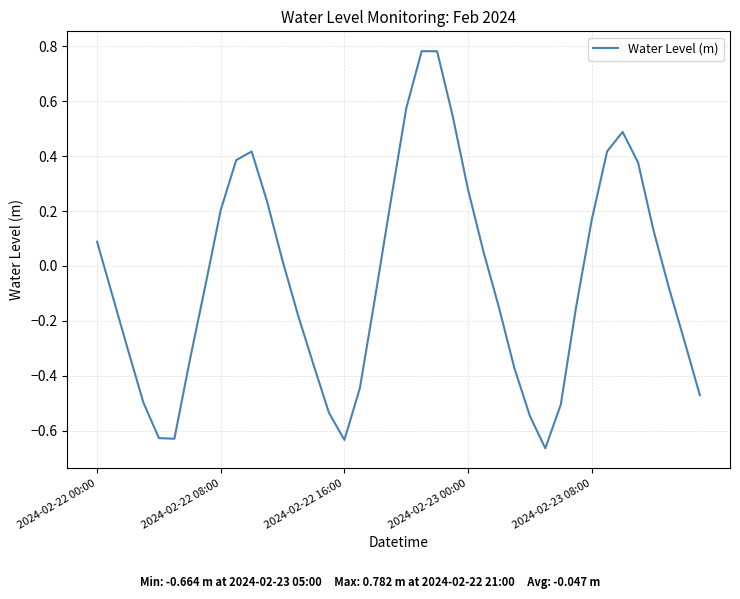

What is the difference between the maximum and minimum values?

1.4